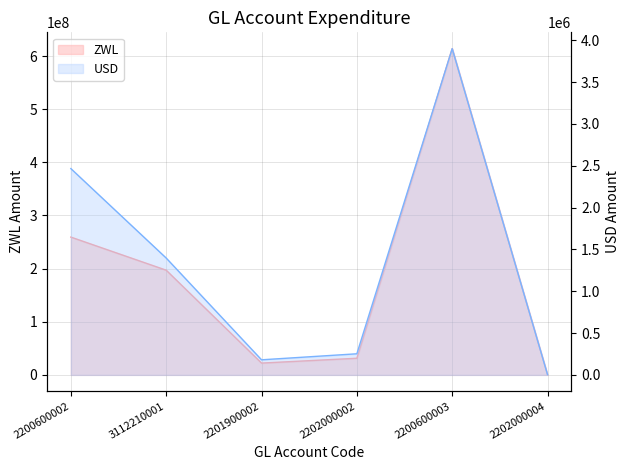

At which label does USD first exceed 1396868?

2200600002